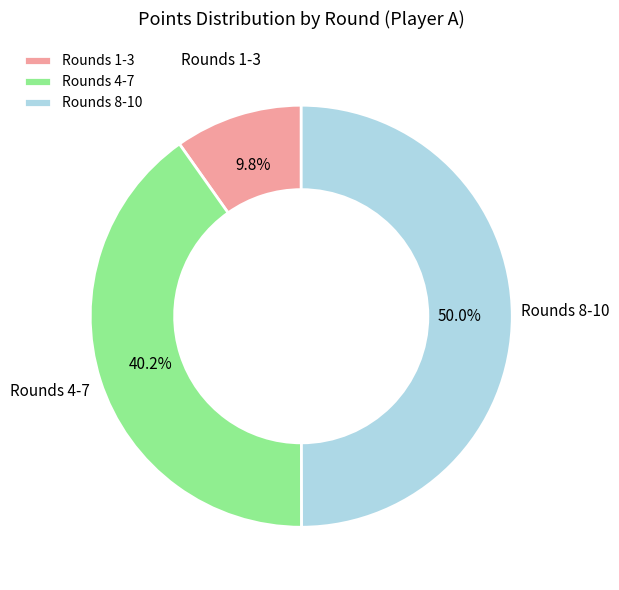

Which slice is the smallest?

Rounds 1-3